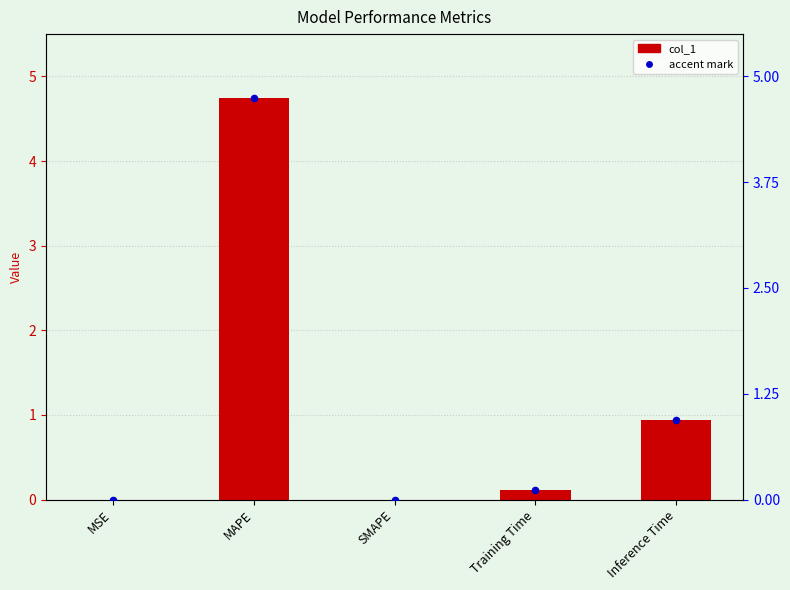

What are all the series names shown in the legend?

col_1, accent mark